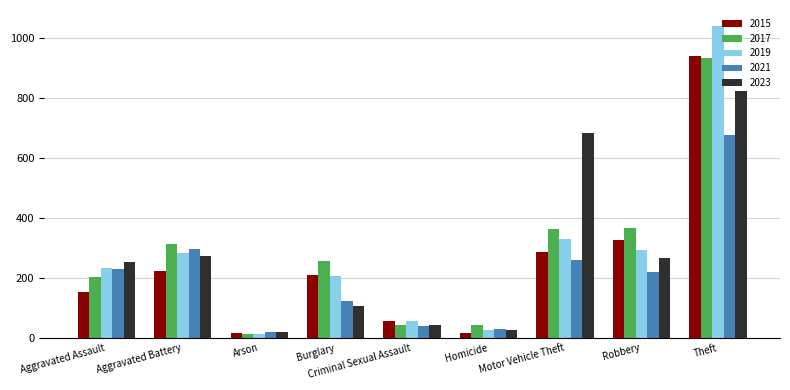

Where is 2015 nearest to the value 478?

Robbery